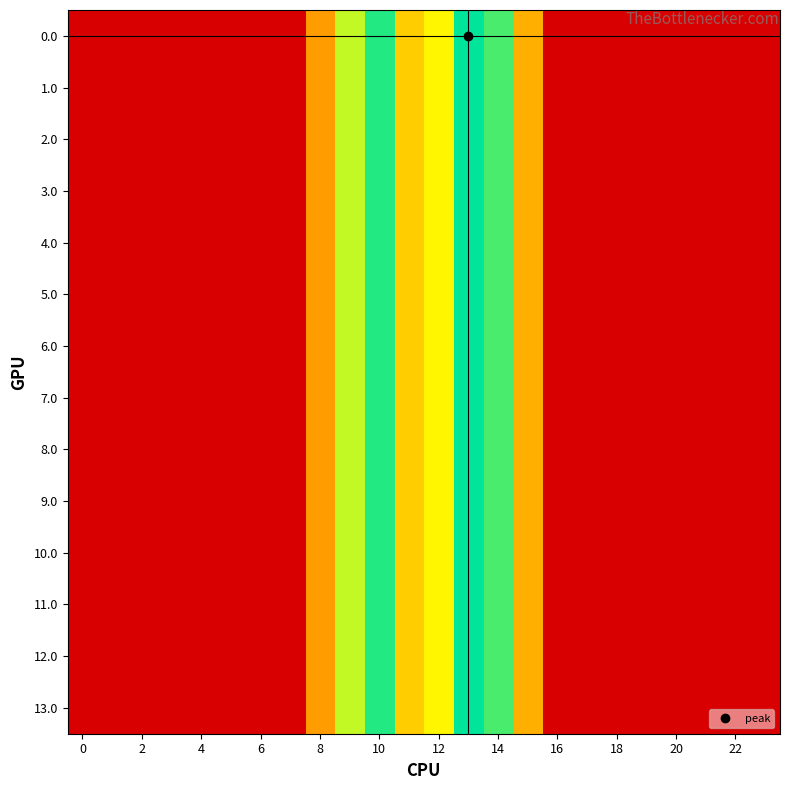

Reading right to left, transcribe all the data shown in this chart.

0.0: 0.0	0.0	0.0	0.0	0.0	0.0	0.0	0.0	443.0	870.3	962.7	619.4	516.0	916.2	716.9	395.3	0.0	0.0	0.0	0.0	0.0	0.0	0.0	0.0
1.0: 0.0	0.0	0.0	0.0	0.0	0.0	0.0	0.0	443.0	870.3	962.7	619.4	516.0	916.2	716.9	395.3	0.0	0.0	0.0	0.0	0.0	0.0	0.0	0.0
2.0: 0.0	0.0	0.0	0.0	0.0	0.0	0.0	0.0	443.0	870.3	962.7	619.4	516.0	916.2	716.9	395.3	0.0	0.0	0.0	0.0	0.0	0.0	0.0	0.0
3.0: 0.0	0.0	0.0	0.0	0.0	0.0	0.0	0.0	443.0	870.3	962.7	619.4	516.0	916.2	716.9	395.3	0.0	0.0	0.0	0.0	0.0	0.0	0.0	0.0
4.0: 0.0	0.0	0.0	0.0	0.0	0.0	0.0	0.0	443.0	870.3	962.7	619.4	516.0	916.2	716.9	395.3	0.0	0.0	0.0	0.0	0.0	0.0	0.0	0.0
5.0: 0.0	0.0	0.0	0.0	0.0	0.0	0.0	0.0	443.0	870.3	962.7	619.4	516.0	916.2	716.9	395.3	0.0	0.0	0.0	0.0	0.0	0.0	0.0	0.0
6.0: 0.0	0.0	0.0	0.0	0.0	0.0	0.0	0.0	443.0	870.3	962.7	619.4	516.0	916.2	716.9	395.3	0.0	0.0	0.0	0.0	0.0	0.0	0.0	0.0
7.0: 0.0	0.0	0.0	0.0	0.0	0.0	0.0	0.0	443.0	870.3	962.7	619.4	516.0	916.2	716.9	395.3	0.0	0.0	0.0	0.0	0.0	0.0	0.0	0.0
8.0: 0.0	0.0	0.0	0.0	0.0	0.0	0.0	0.0	443.0	870.3	962.7	619.4	516.0	916.2	716.9	395.3	0.0	0.0	0.0	0.0	0.0	0.0	0.0	0.0
9.0: 0.0	0.0	0.0	0.0	0.0	0.0	0.0	0.0	443.0	870.3	962.7	619.4	516.0	916.2	716.9	395.3	0.0	0.0	0.0	0.0	0.0	0.0	0.0	0.0
10.0: 0.0	0.0	0.0	0.0	0.0	0.0	0.0	0.0	443.0	870.3	962.7	619.4	516.0	916.2	716.9	395.3	0.0	0.0	0.0	0.0	0.0	0.0	0.0	0.0
11.0: 0.0	0.0	0.0	0.0	0.0	0.0	0.0	0.0	443.0	870.3	962.7	619.4	516.0	916.2	716.9	395.3	0.0	0.0	0.0	0.0	0.0	0.0	0.0	0.0
12.0: 0.0	0.0	0.0	0.0	0.0	0.0	0.0	0.0	443.0	870.3	962.7	619.4	516.0	916.2	716.9	395.3	0.0	0.0	0.0	0.0	0.0	0.0	0.0	0.0
13.0: 0.0	0.0	0.0	0.0	0.0	0.0	0.0	0.0	443.0	870.3	962.7	619.4	516.0	916.2	716.9	395.3	0.0	0.0	0.0	0.0	0.0	0.0	0.0	0.0